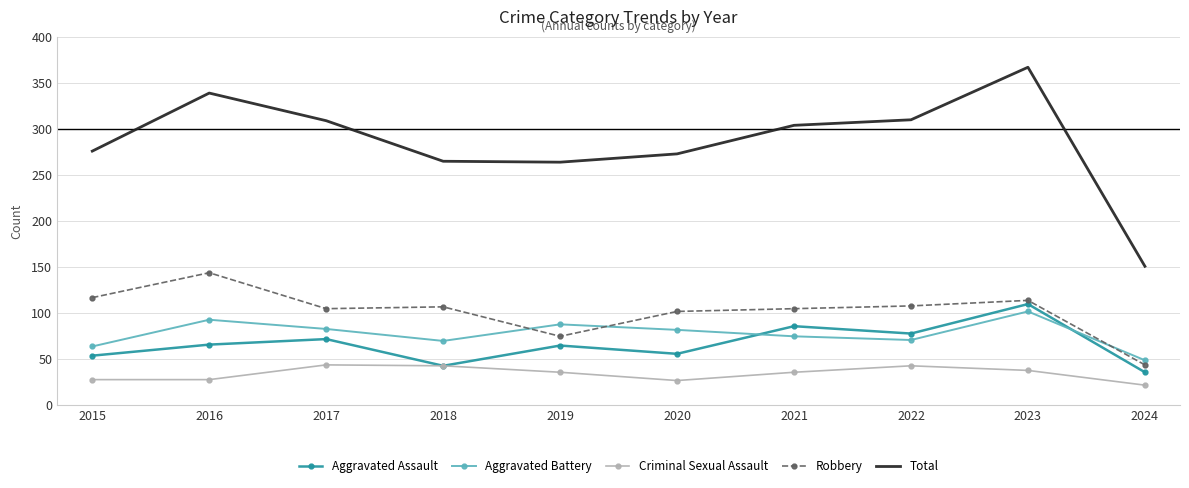

Is it true that Aggravated Battery equals 128 at 2020?

False